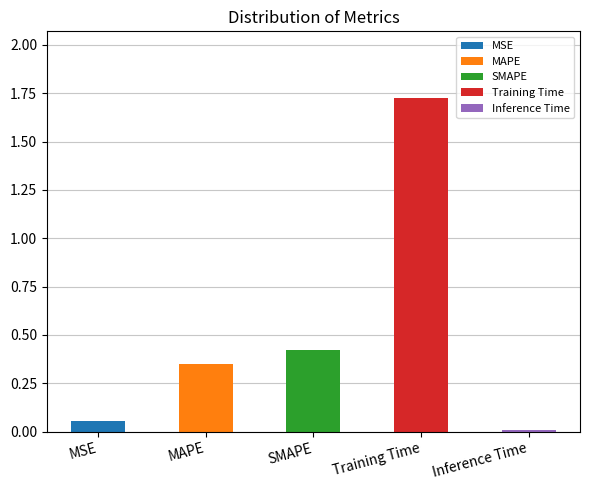

How many bars are there in total?

5